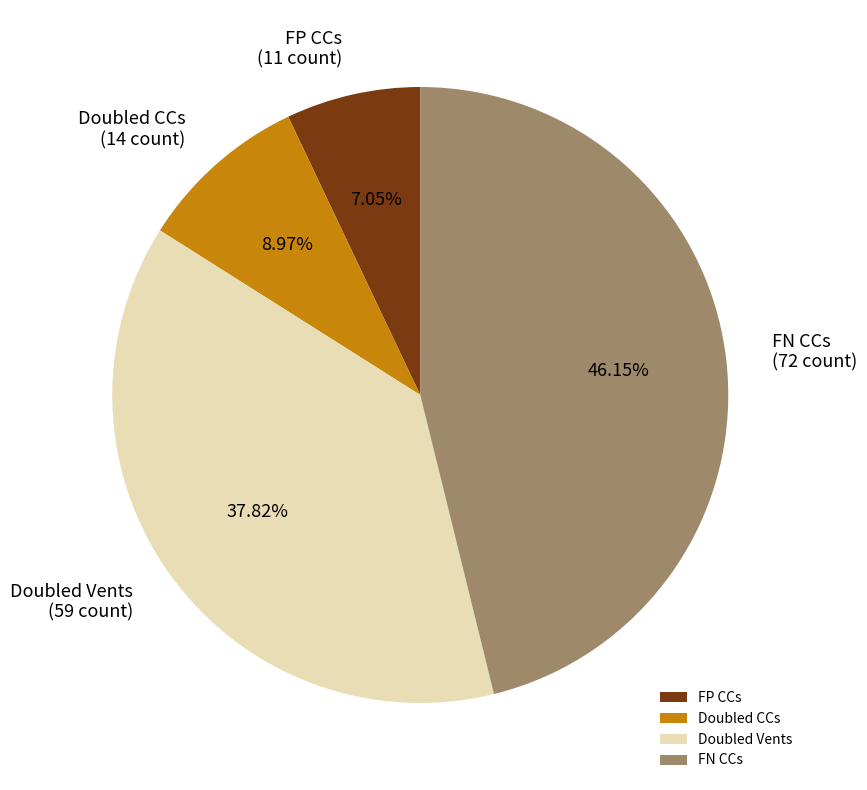

Rank the categories by value from highest to lowest.

FN CCs, Doubled Vents, Doubled CCs, FP CCs